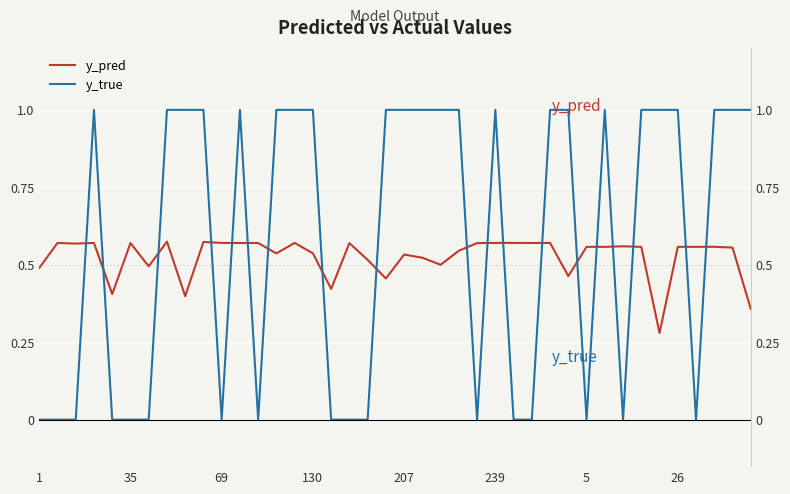

What is the lowest value of the y_pred series?

0.3